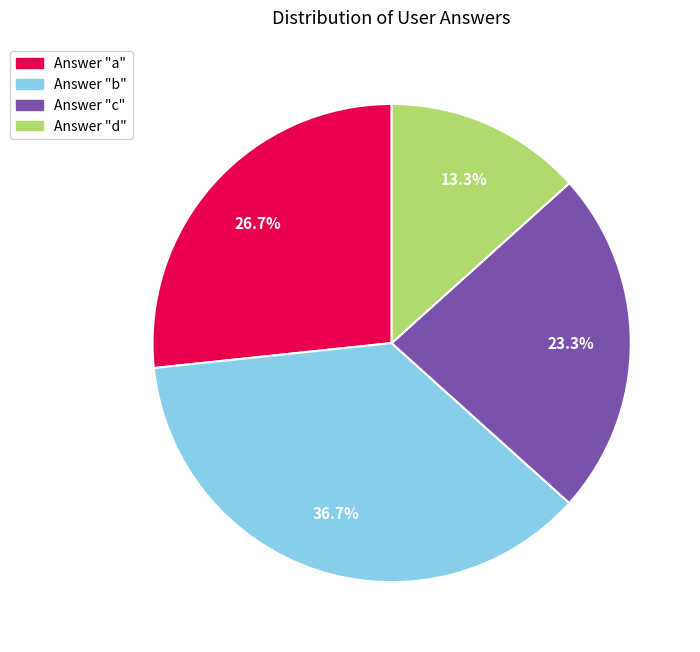

Does Answer "d" represent more than half of the total?

No